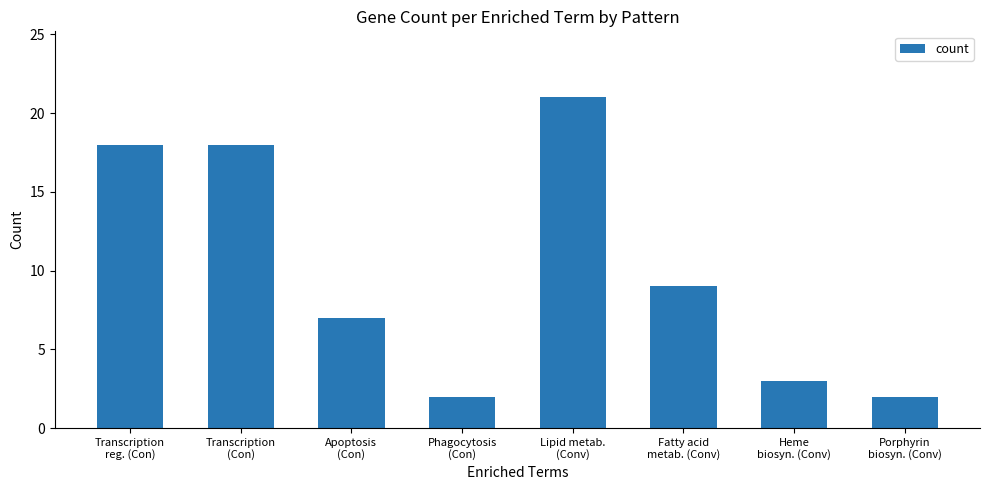

What is the difference between the maximum and minimum values?

19